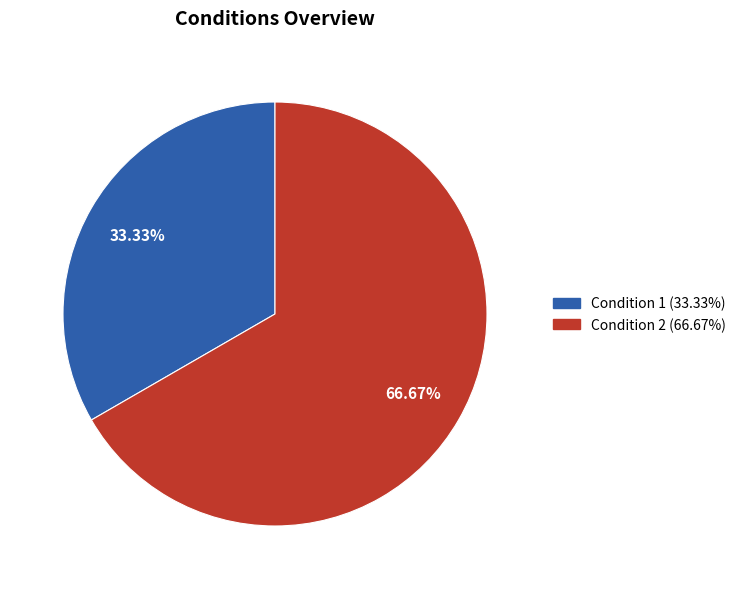

Between Condition 2 and Condition 1, which is larger?

Condition 2